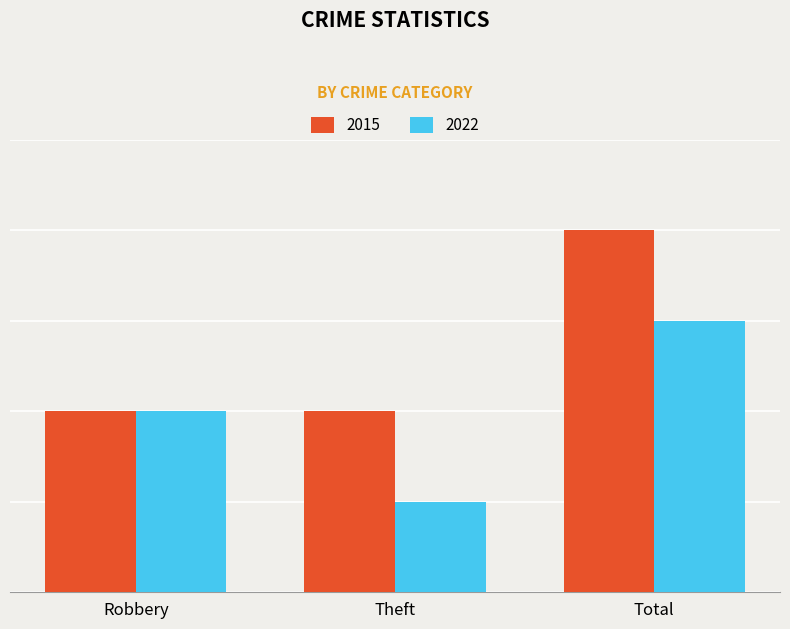

Is it true that 2015 equals 2 at Robbery?

True